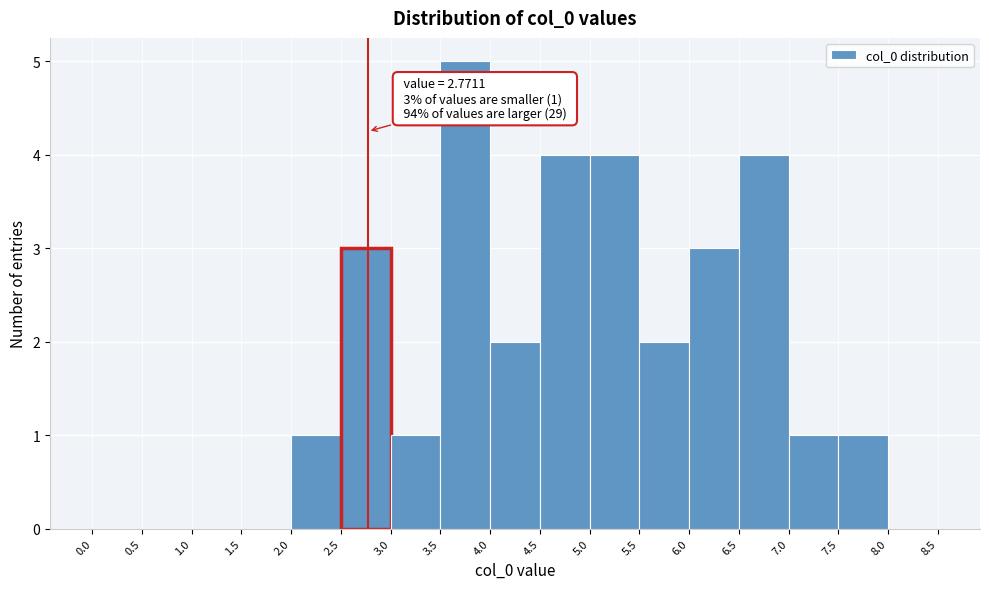

Which range on the x-axis has the tallest bar?

3.5 to 4.0